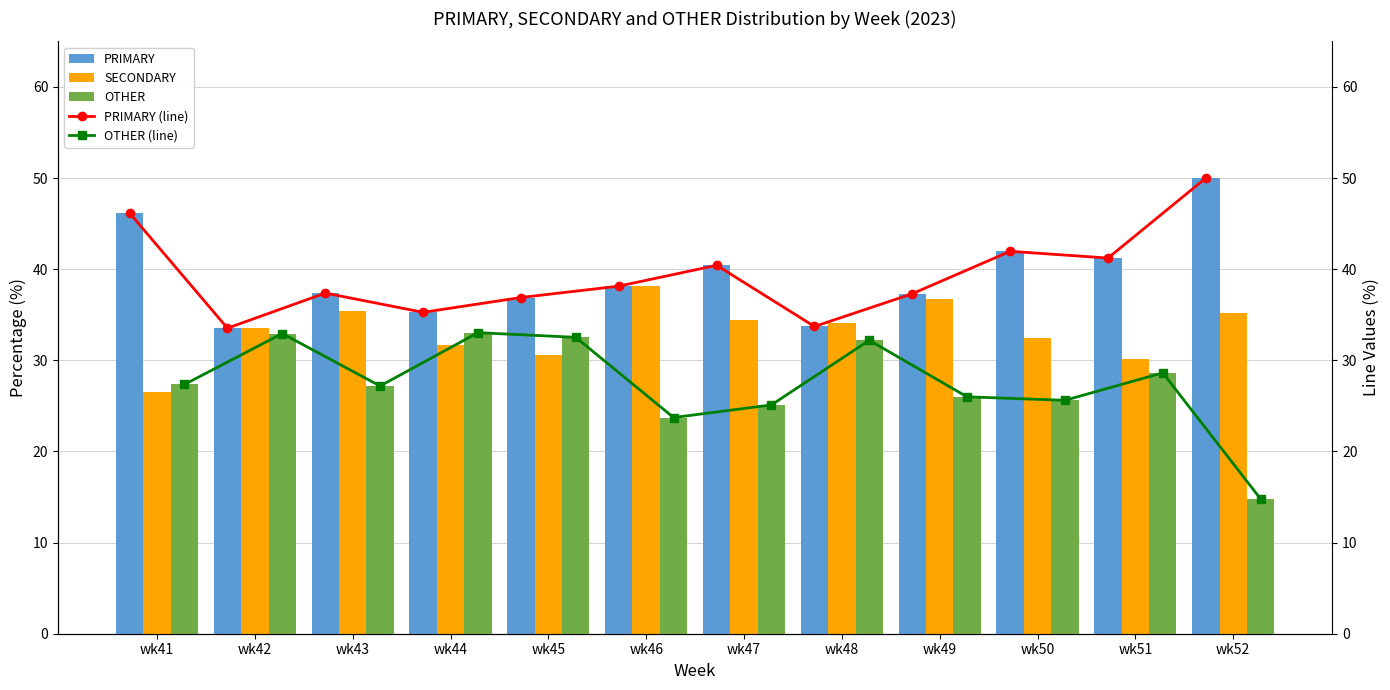

What is the minimum value for PRIMARY (line)?

33.5